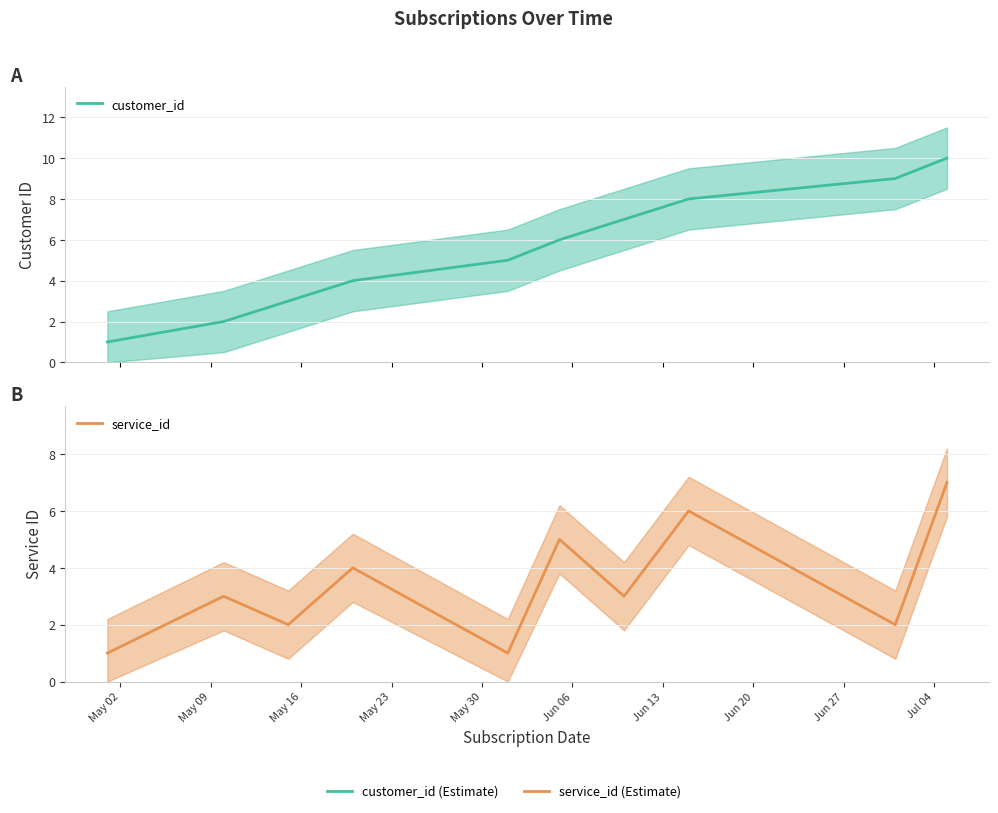

Read the customer_id value at May 23.

4